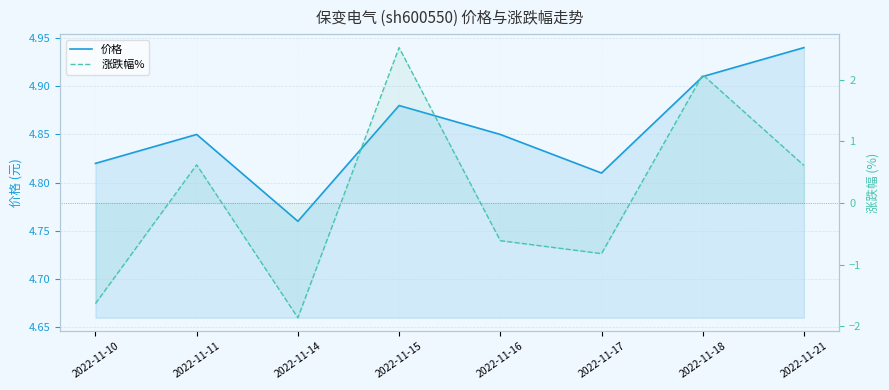

Where is the first local minimum for 涨跌幅%?

2022-11-14